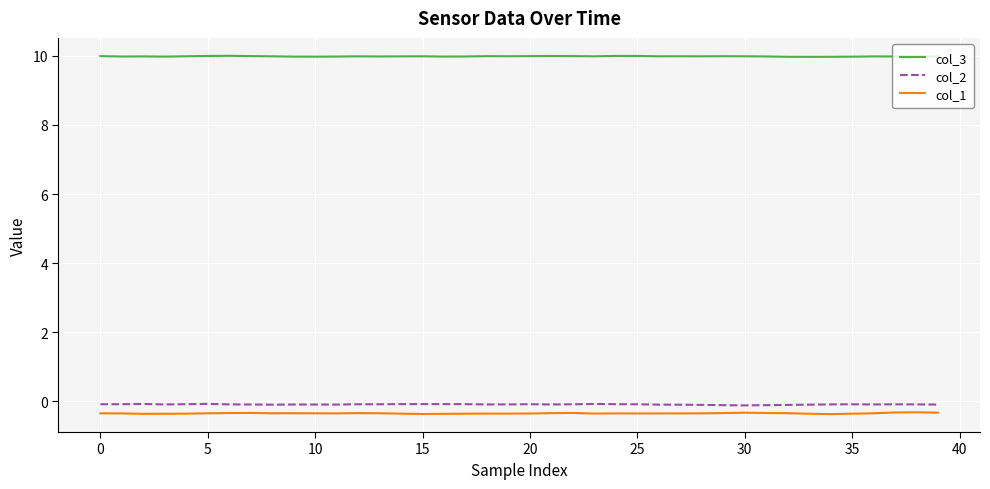

How many lines are shown in the chart?

3